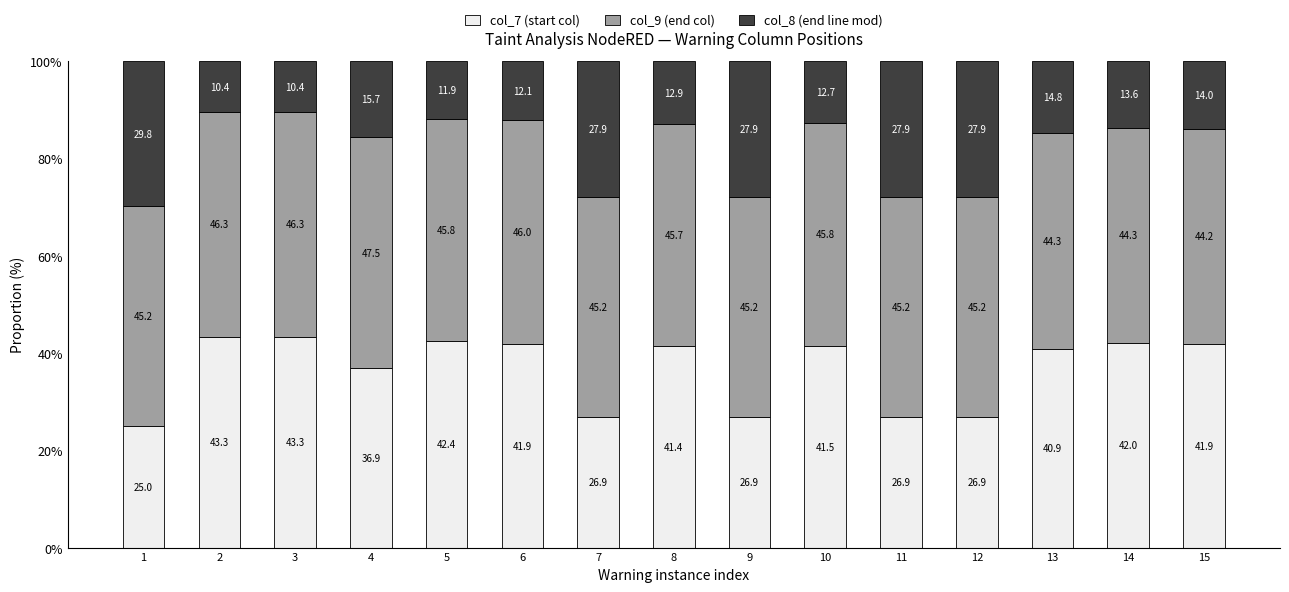

What is the maximum value for col_7 (start col)?

43.3